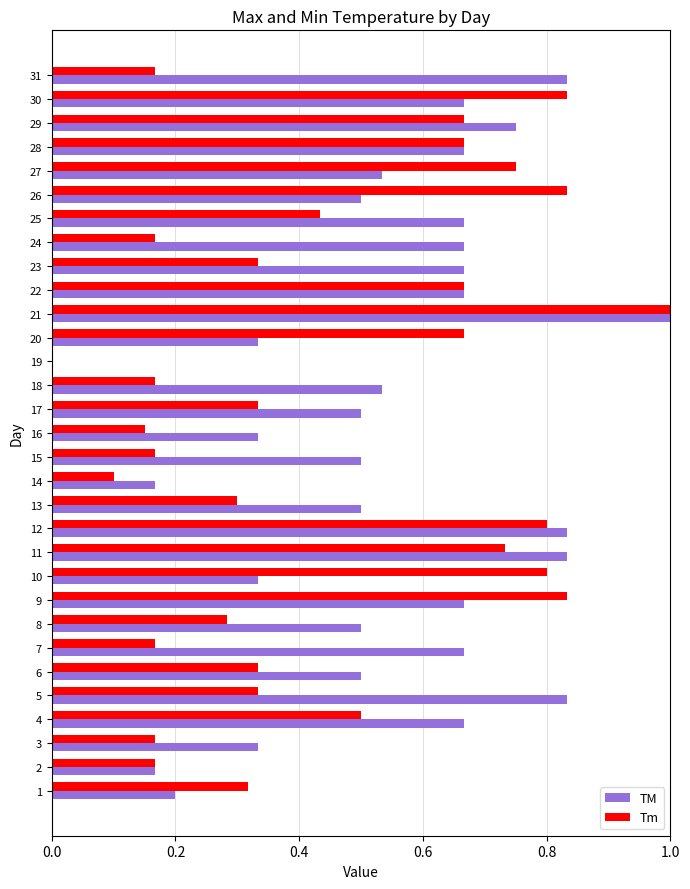

What is the total value across all series at 23?

1.0